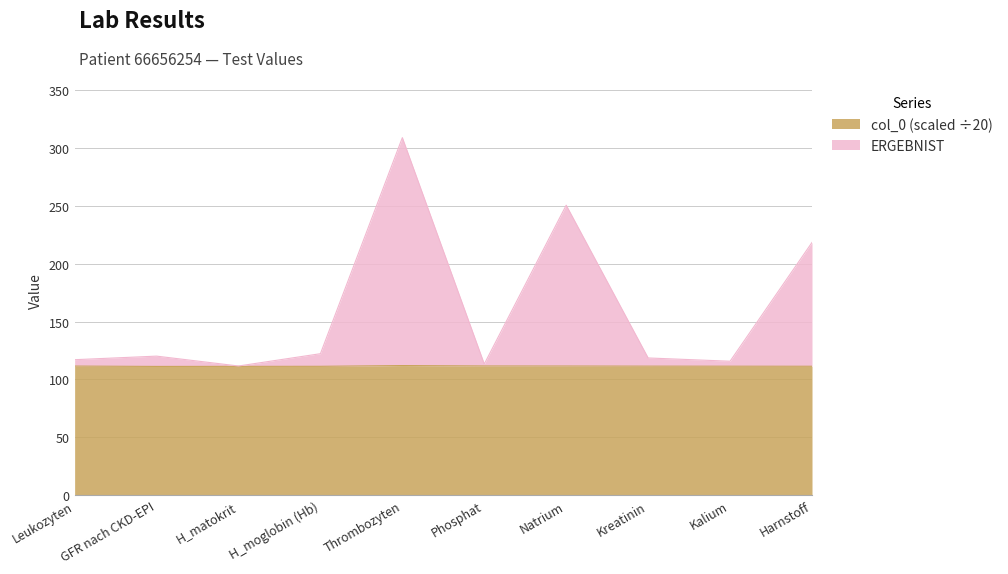

Rank the series at Kreatinin from highest to lowest value.

ERGEBNIST, col_0